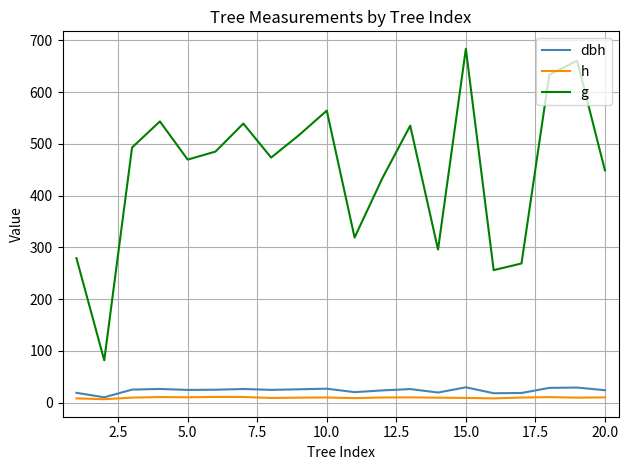

What are all the series names shown in the legend?

dbh, h, g